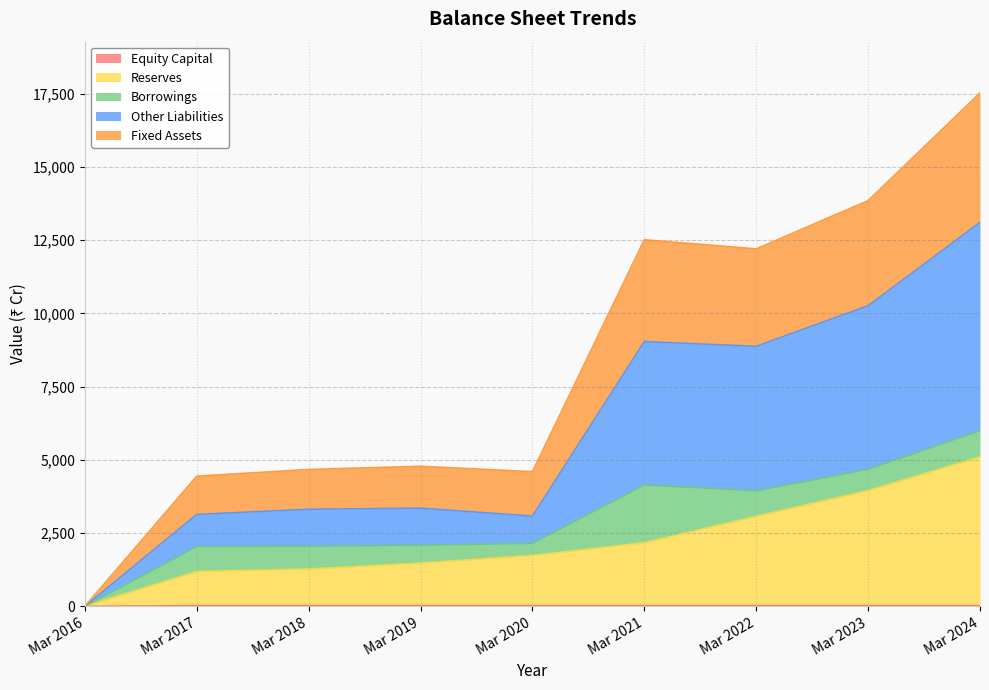

How many values in the Other Liabilities series are below 3350?

4